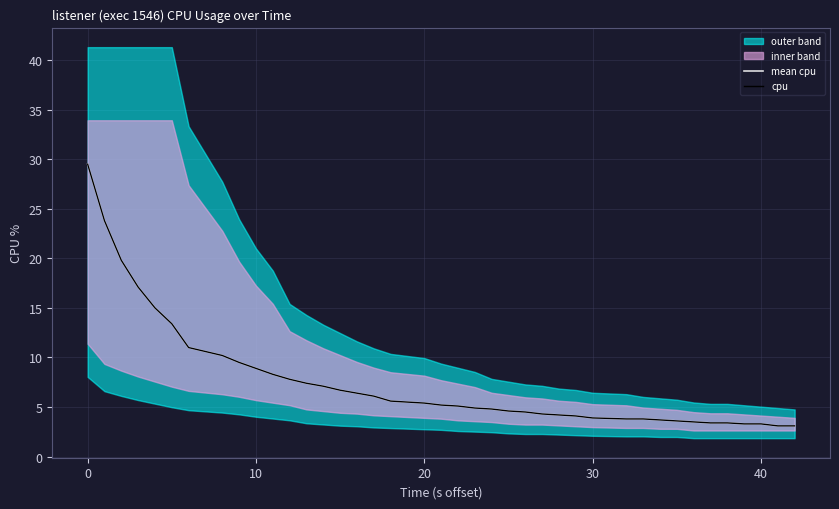

True or false: cpu and mean cpu cross at least once.

False